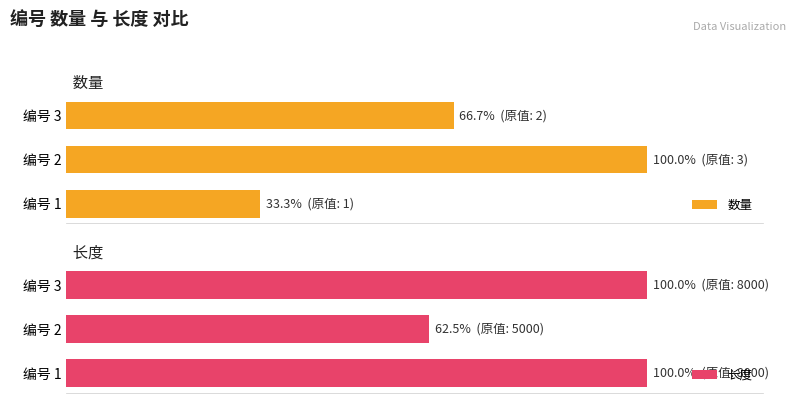

What are all the series names shown in the legend?

数量, 长度